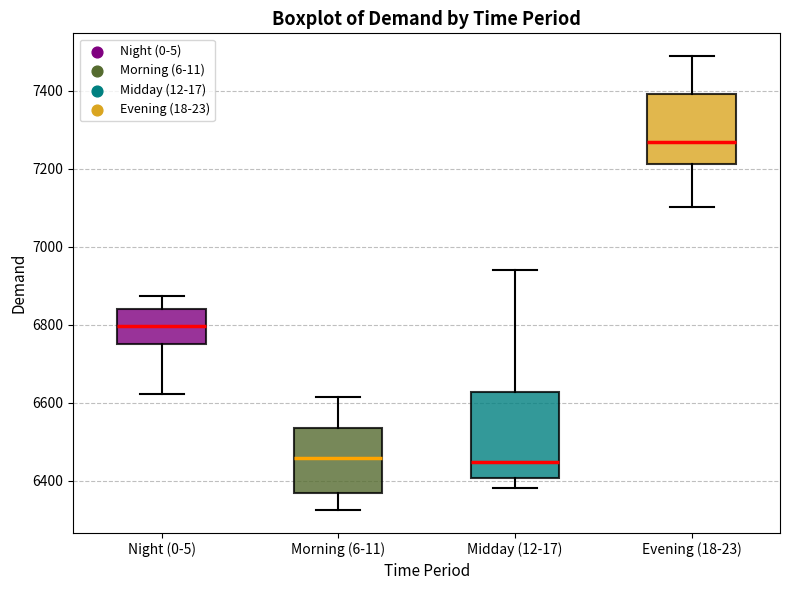

Where does the lower whisker of the box for Midday (12-17) end on the y-axis? The values are not printed on the chart, so give them approximately, as read against the axis.

6380